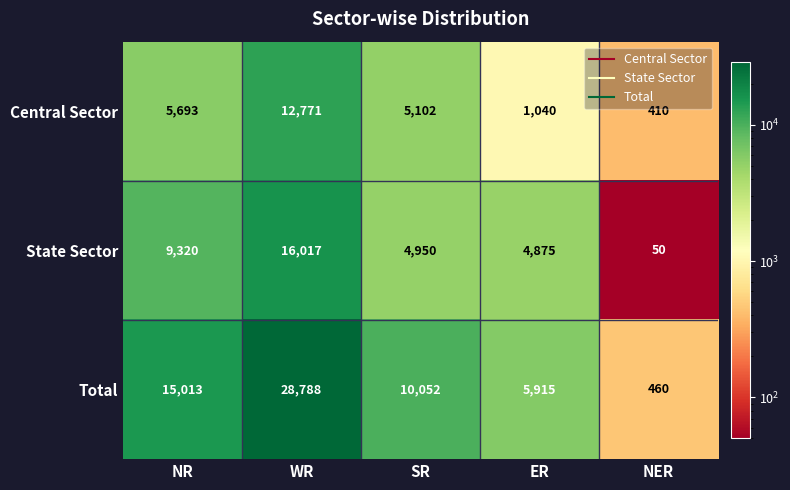

Rank the series by their maximum value, from lowest to highest.

Central Sector, State Sector, Total